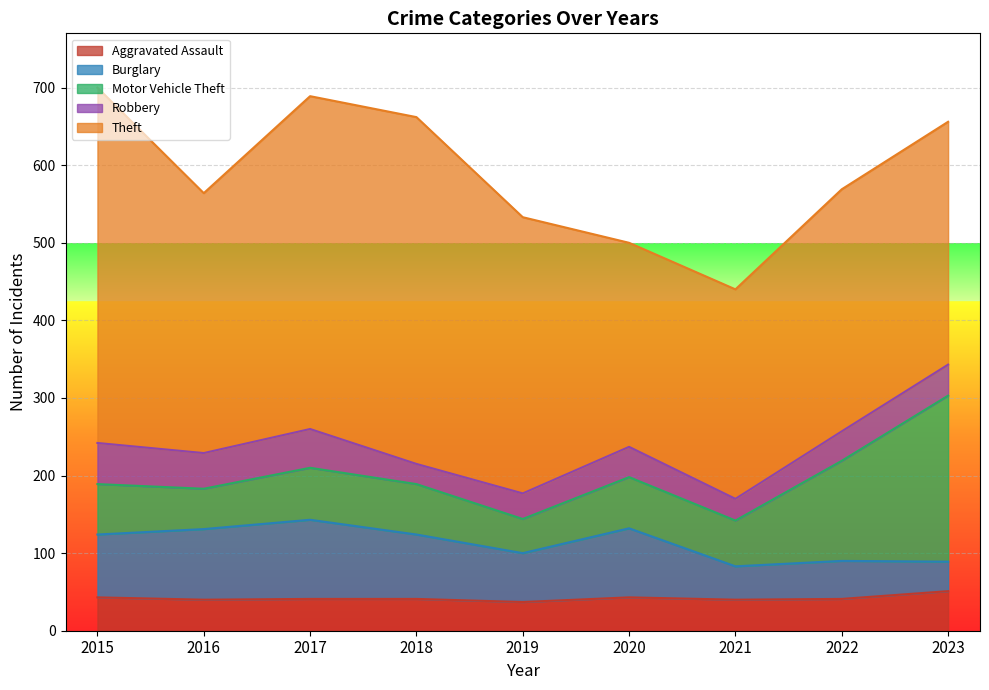

What is the value of the Robbery point at the 6th from the left?

39